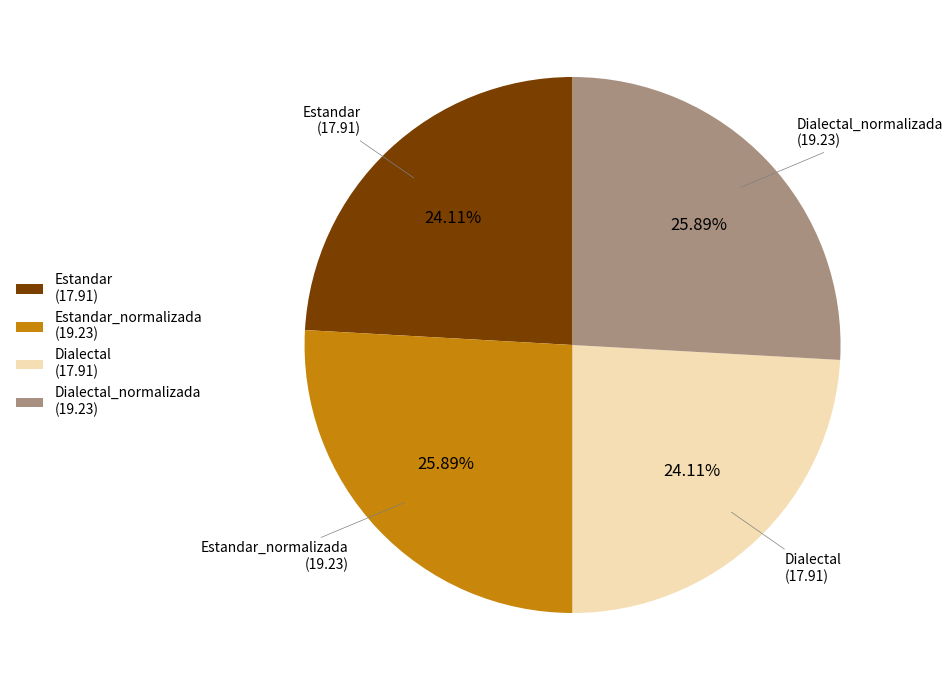

Approximately how many times larger is the value at Dialectal_normalizada (19.23) compared to Estandar (17.91)?

1.1